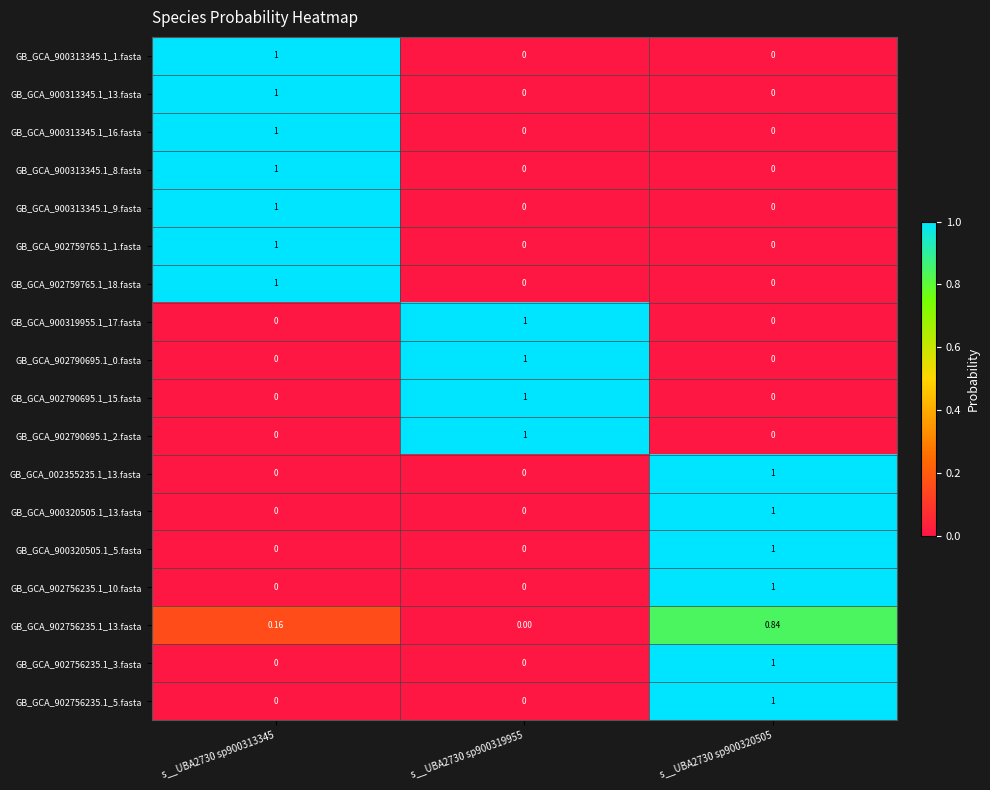

How many values in the GB_GCA_902756235.1_10.fasta series exceed 0?

1